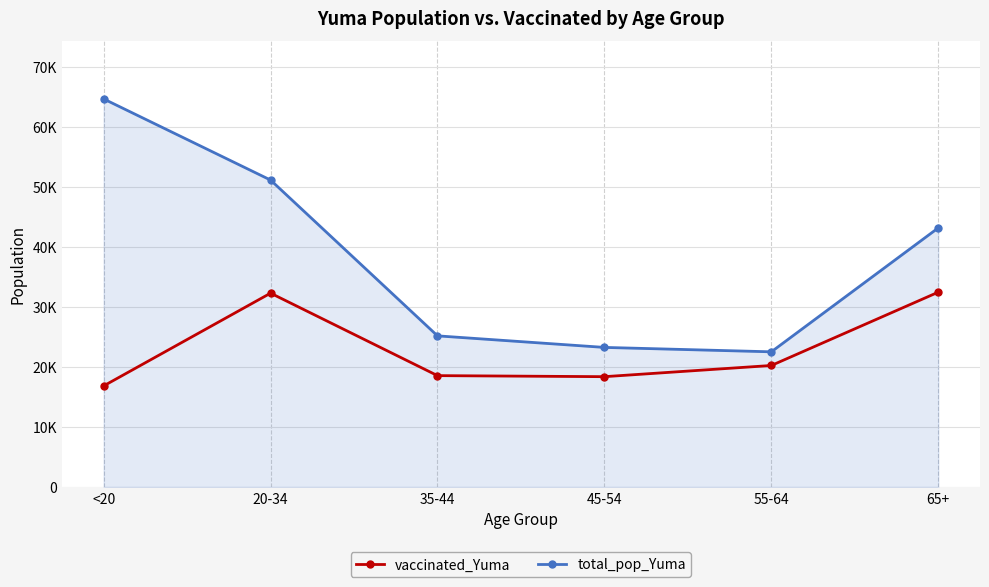

Which series has the largest range (max minus min)?

total_pop_Yuma